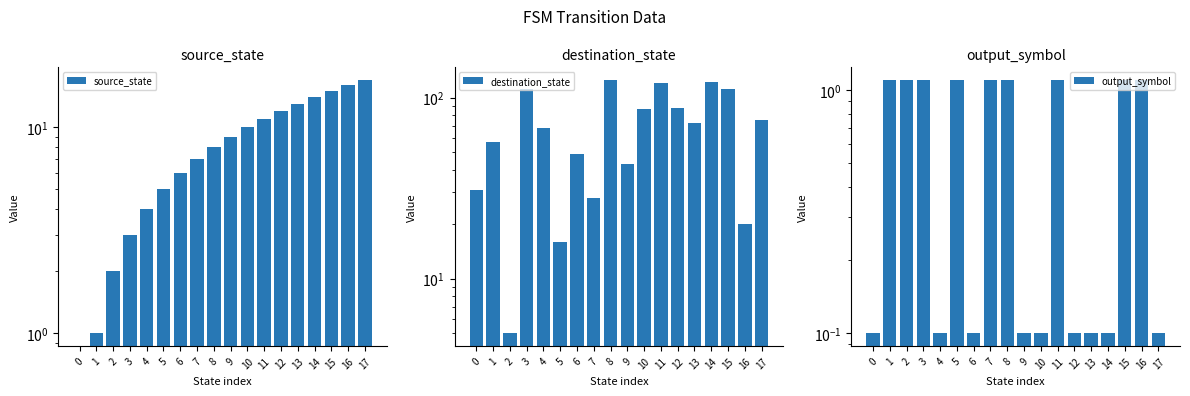

At which label does destination_state first exceed 72?

3